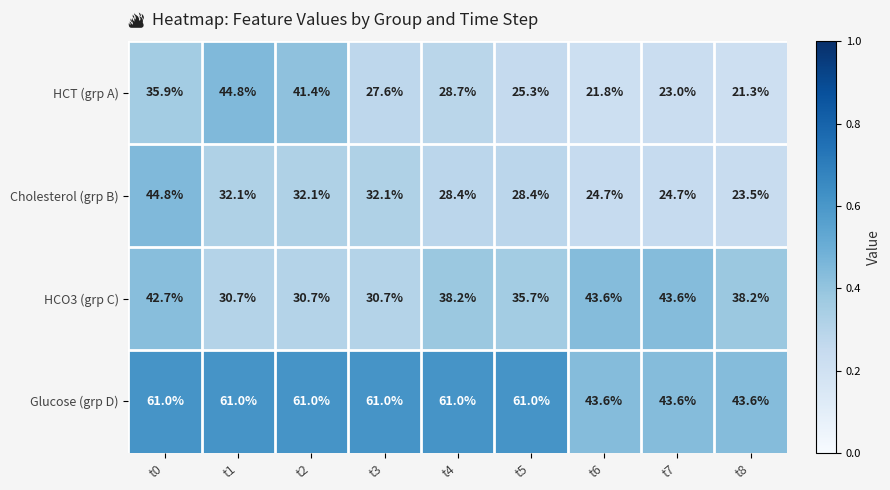

At which label is HCT (grp A) closest to 33?

t0